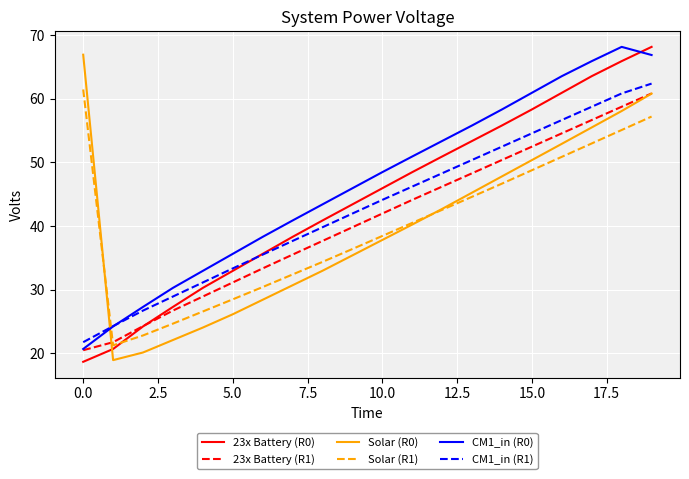

How many series are shown in this chart?

6